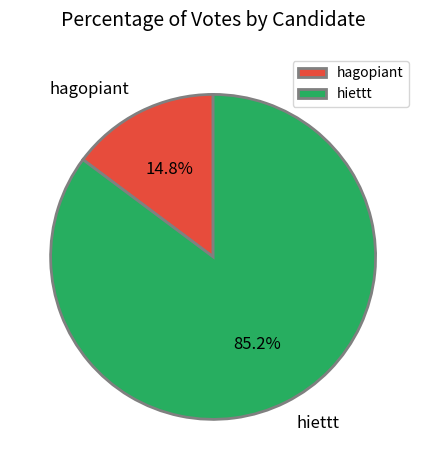

To the nearest percent, what is the difference between the hagopiant and hiettt slice percentages?

70%